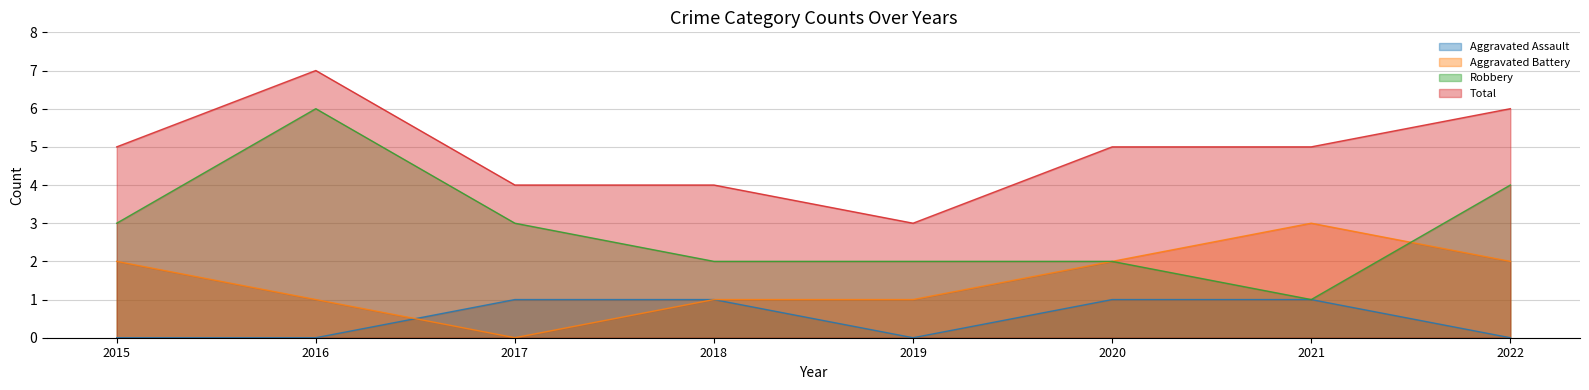

How many categories are shown in the chart?

8